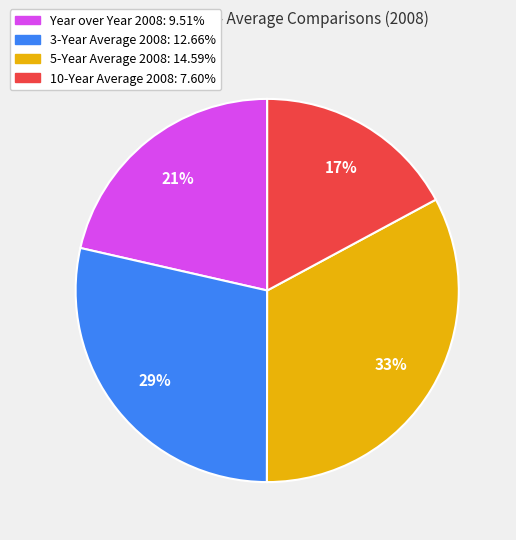

What is the largest slice in the pie chart?

5-Year Average 2008